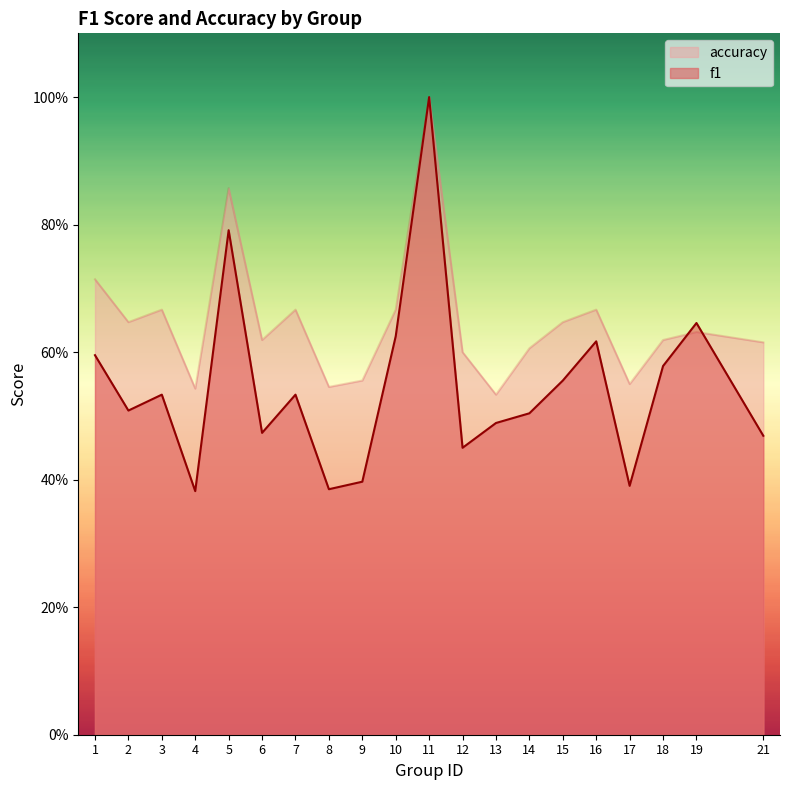

At how many categories does at least one series exceed 0?

20